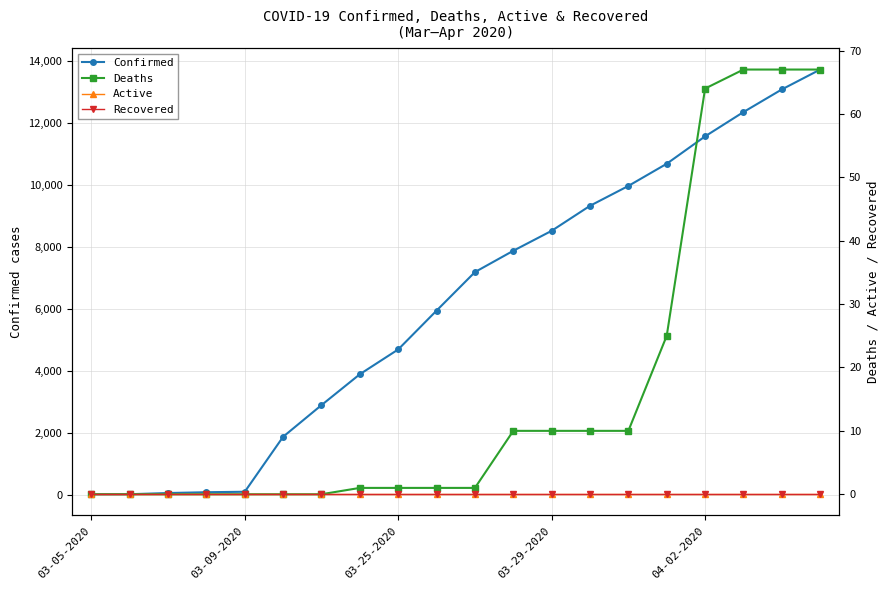

The value of Confirmed at 03-25-2020 is 1715. True or false?

False